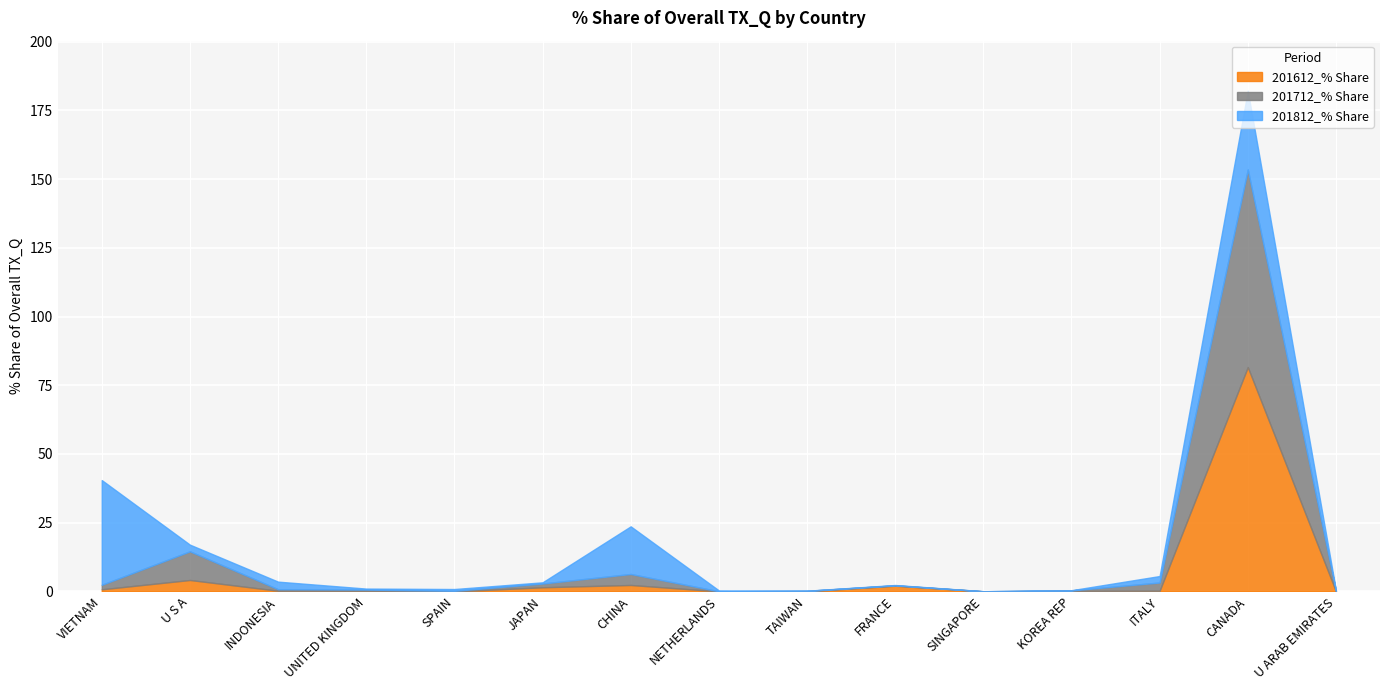

What is the average value of the 201712_% Share series?

6.3